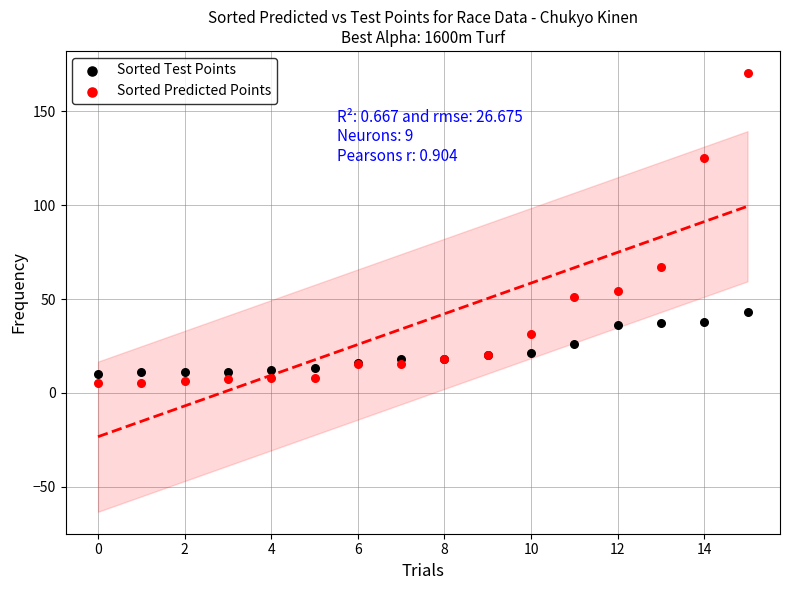

In the Sorted Predicted Points series, what Y value is closest to 87?

67.2